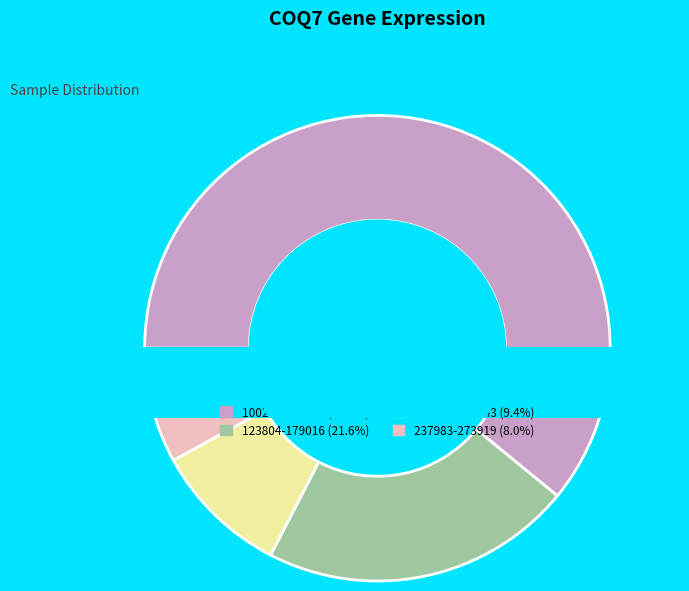

Is there a majority slice in this chart?

Yes